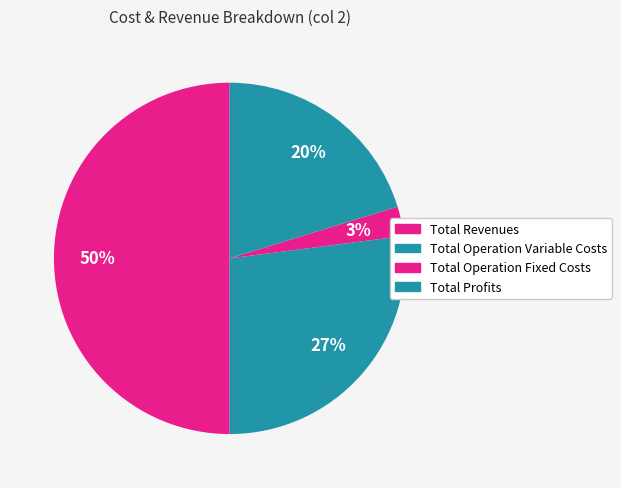

Do Total Revenues and Total Operation Variable Costs together represent more than half of the pie?

Yes